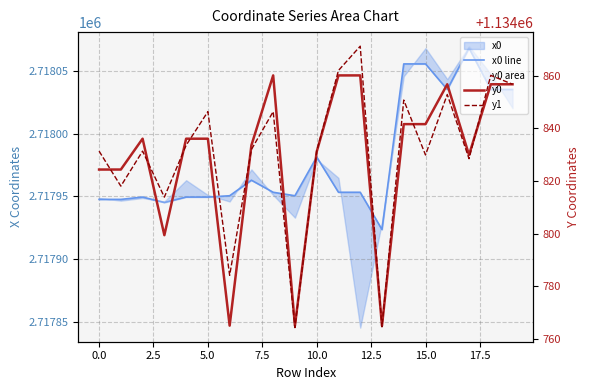

True or false: y1 has more than 0 interior local peaks.

True